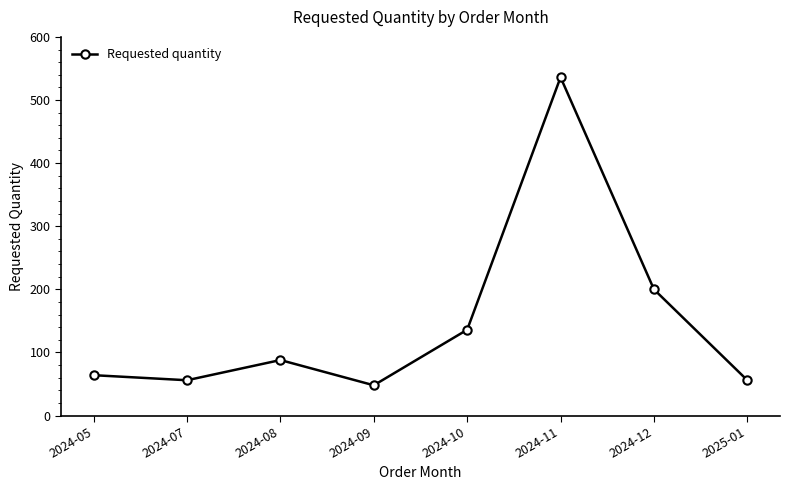

What is the ratio of the value at 2024-09 to the value at 2024-08?

0.5